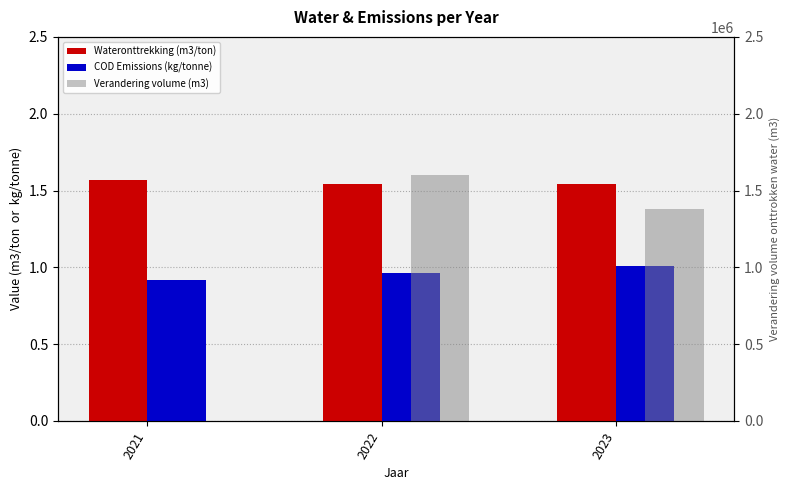

List the series in order of their peak value, lowest first.

COD Emissions (kg/tonne), Wateronttrekking (m3/ton), Verandering volume (m3)